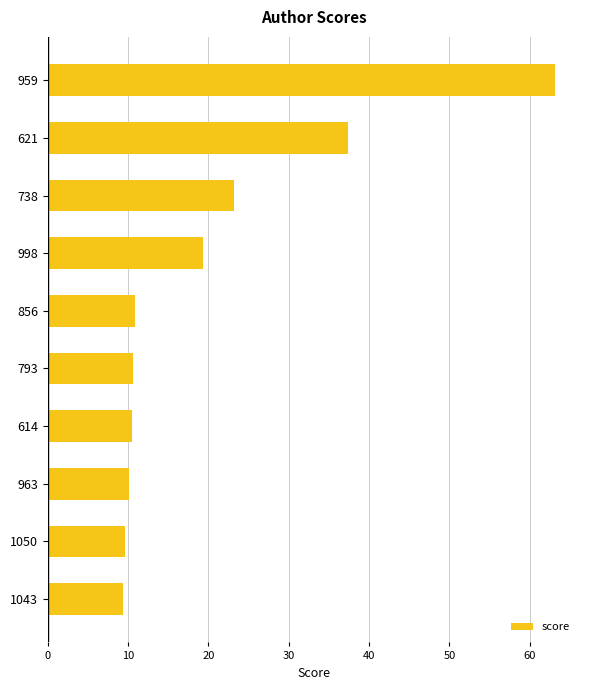

What is the value of the 6th bar from the top?

10.6